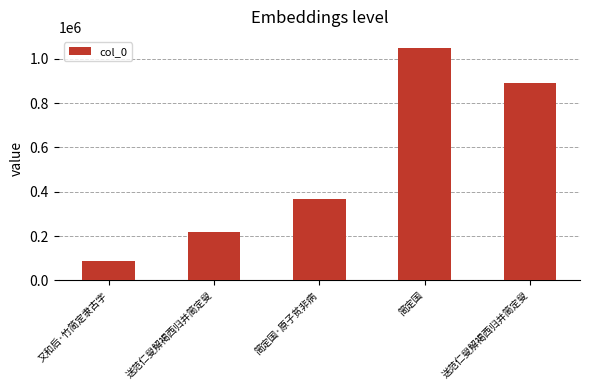

Which category has the lowest value across all series?

又和后·竹简定隶古字